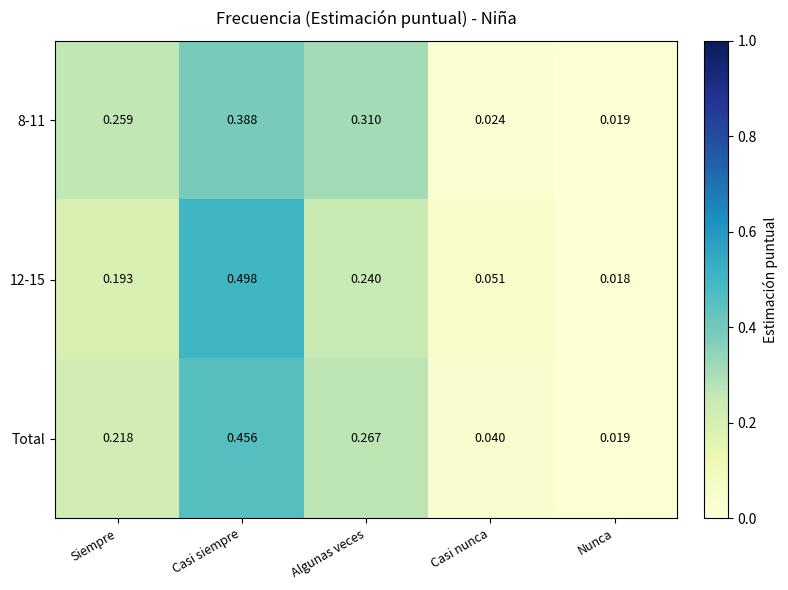

How many series are shown in this chart?

3